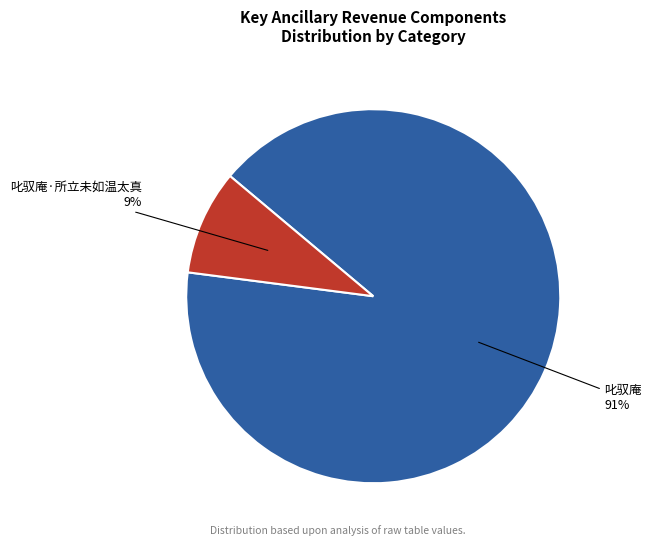

To the nearest percent, what is the difference between the largest and smallest slice percentages?

82%